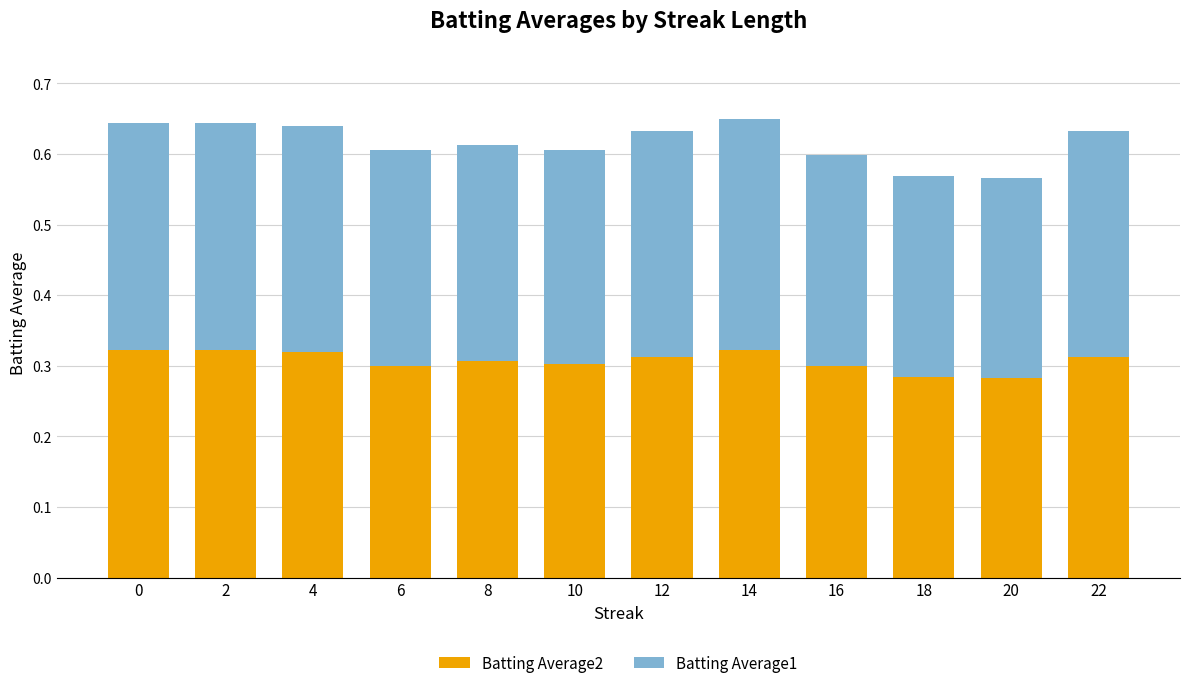

The value of Batting Average2 at 22 is 0.3. True or false?

True